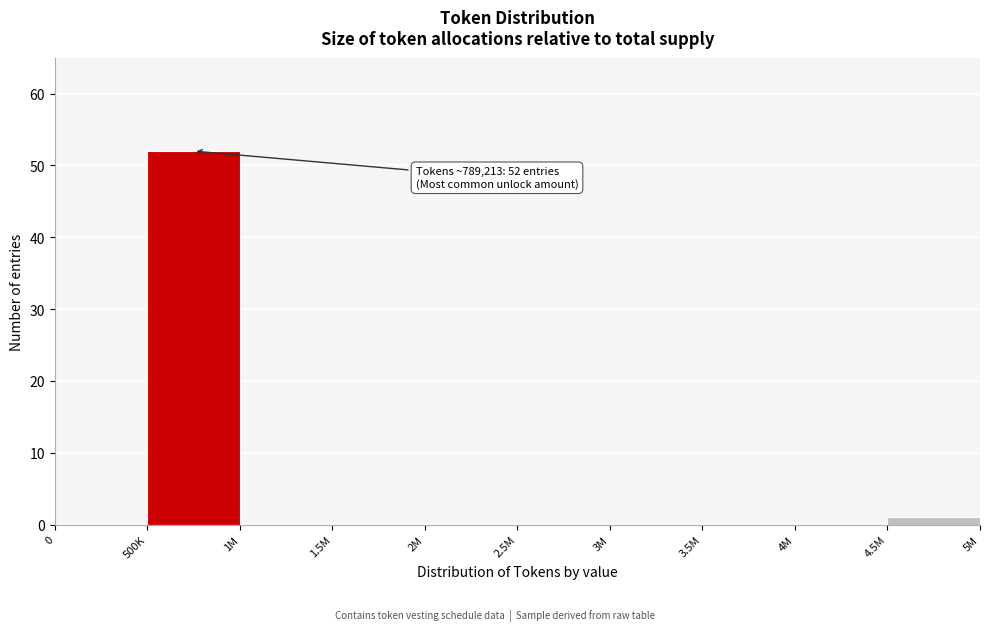

Reading left to right, what are all the values shown in this chart?

0=0	500K=52	1M=0	1.5M=0	2M=0	2.5M=0	3M=0	3.5M=0	4M=0	4.5M=1